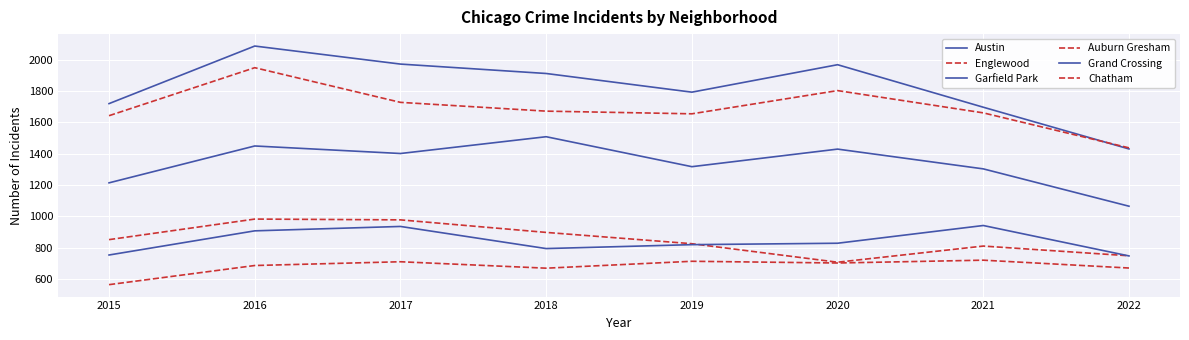

The Chatham series shows 1134 at 2017. True or false?

False